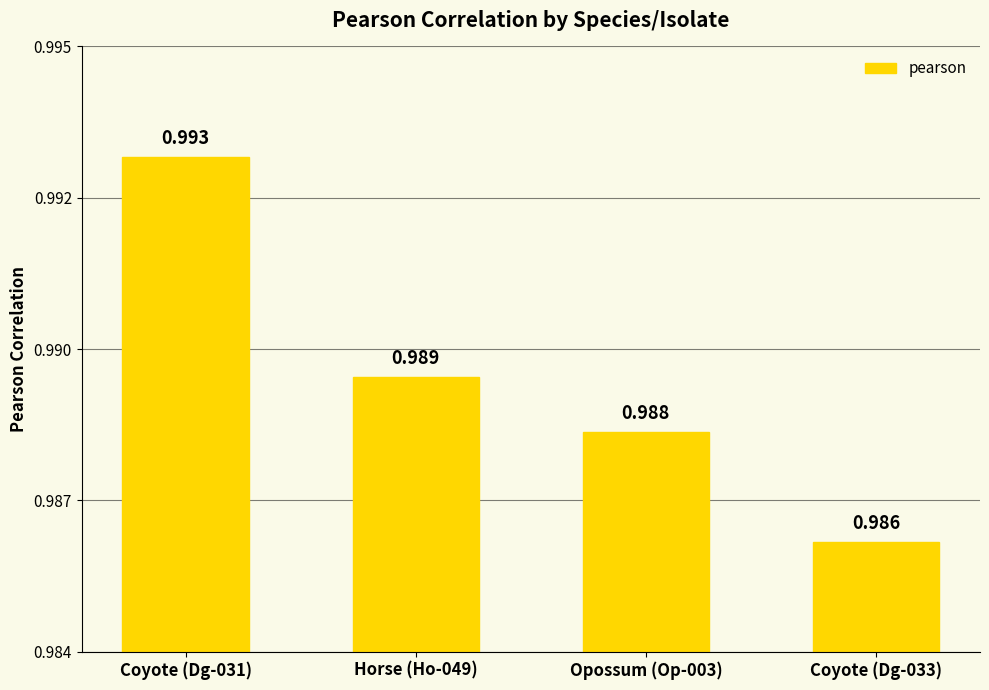

Are the bars horizontal?

No